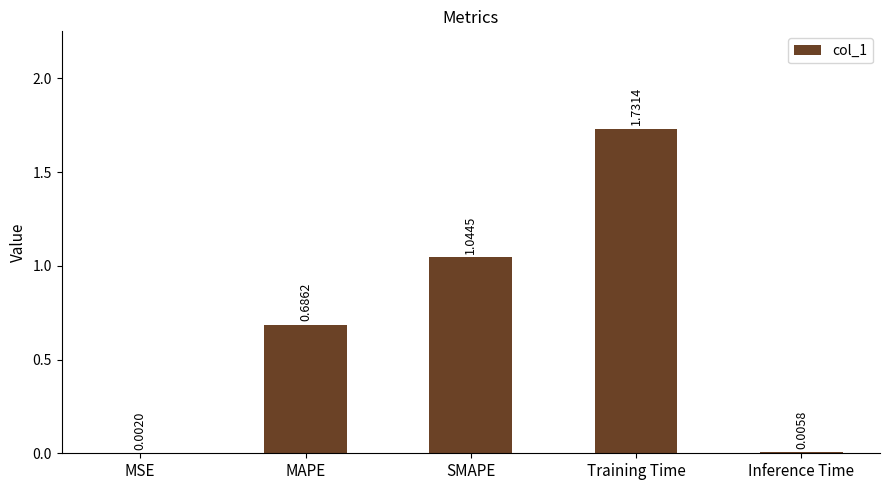

What is the sum of all values?

3.5